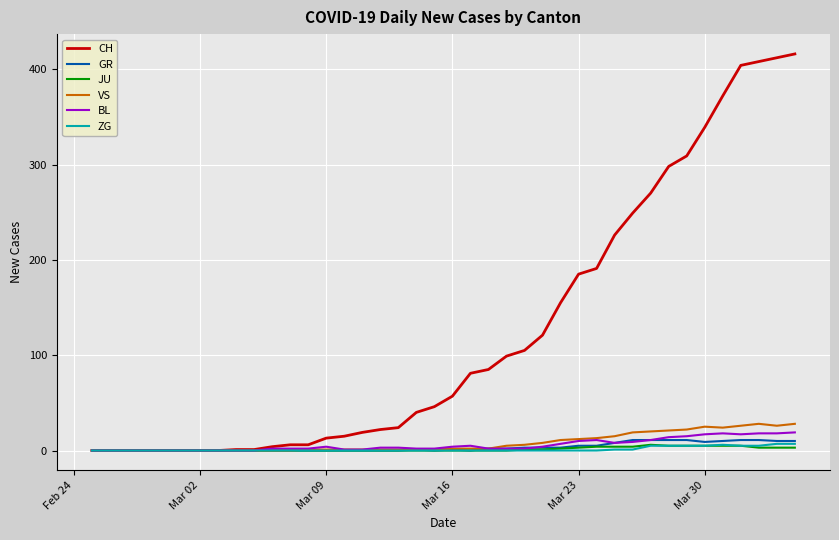

What is the maximum value shown in the chart?

416